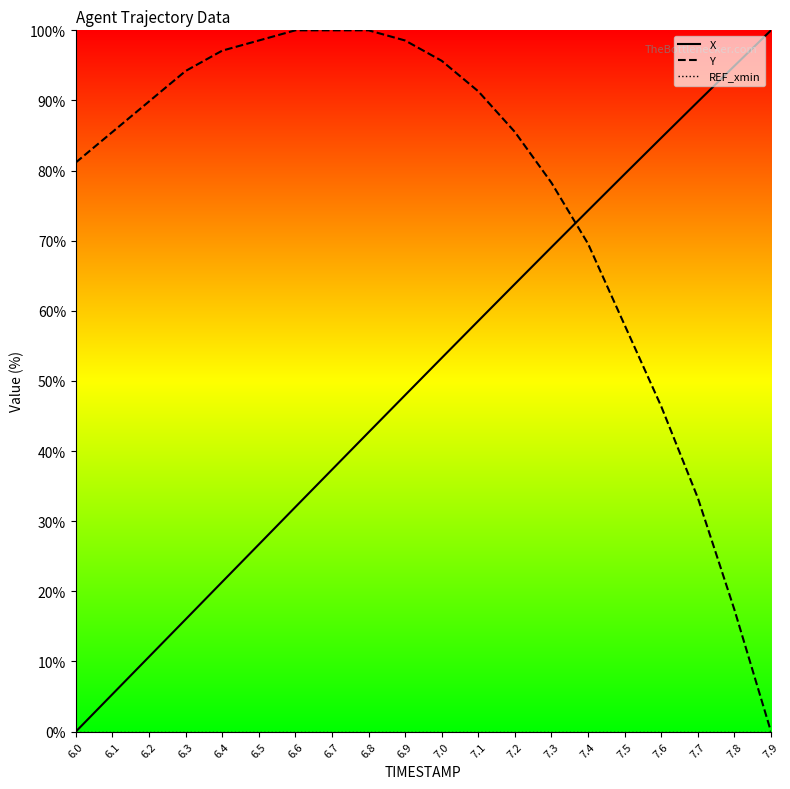

Rank the series by their average value, from highest to lowest.

Y, X, REF_xmin